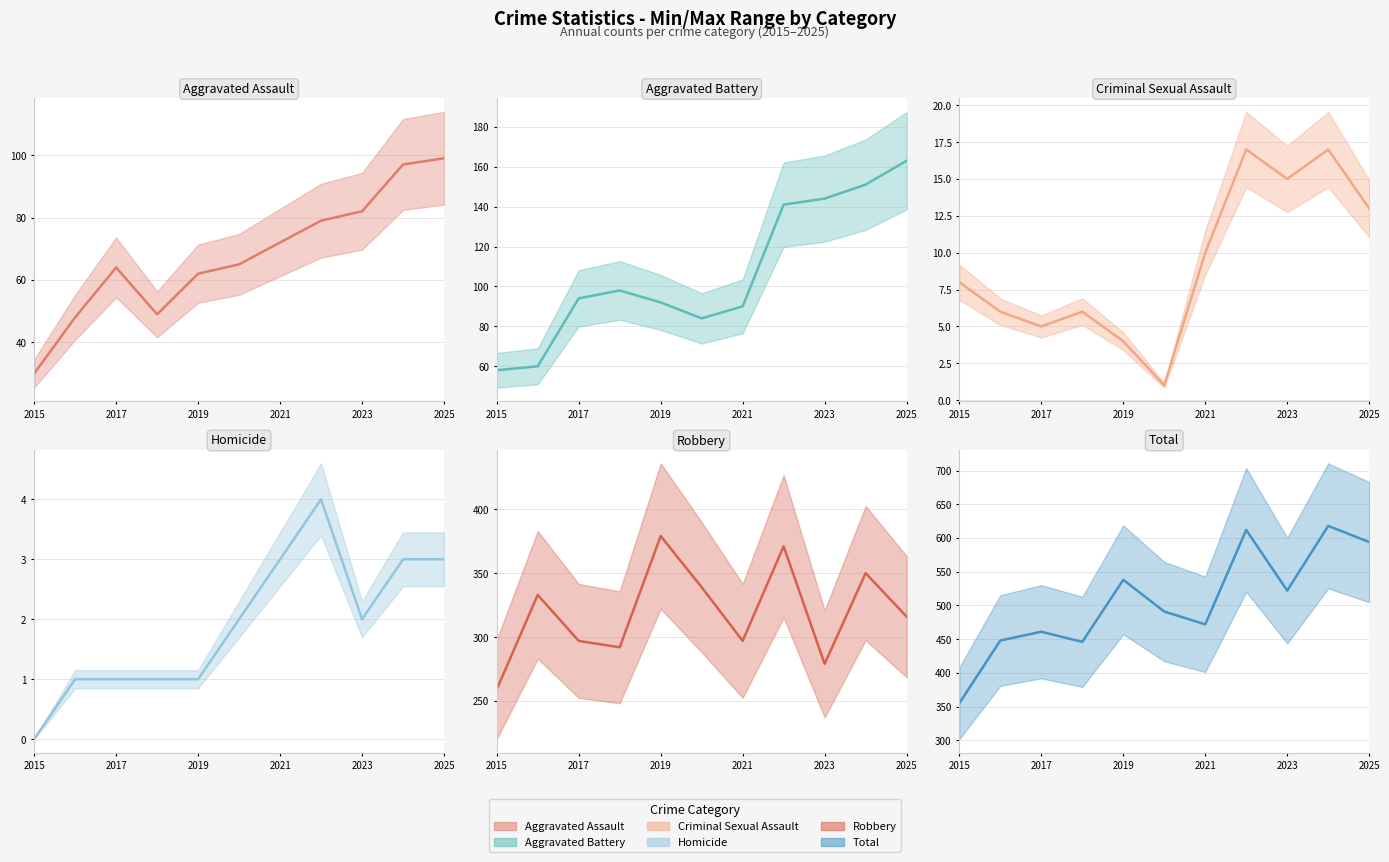

Where is the first local minimum for Robbery?

2018